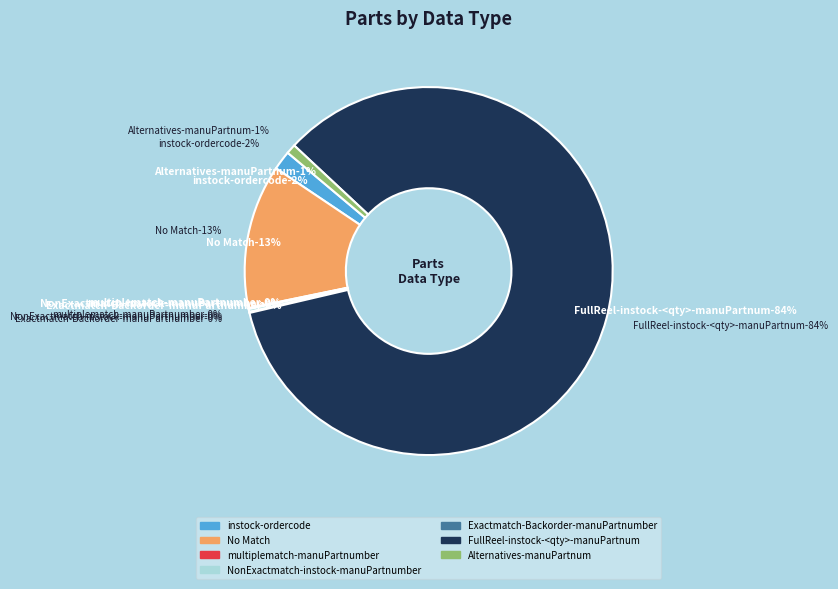

Rank the categories by value from highest to lowest.

FullReel-instock-<qty>-manuPartnum, No Match, instock-ordercode, Alternatives-manuPartnum, NonExactmatch-instock-manuPartnumber, multiplematch-manuPartnumber, Exactmatch-Backorder-manuPartnumber